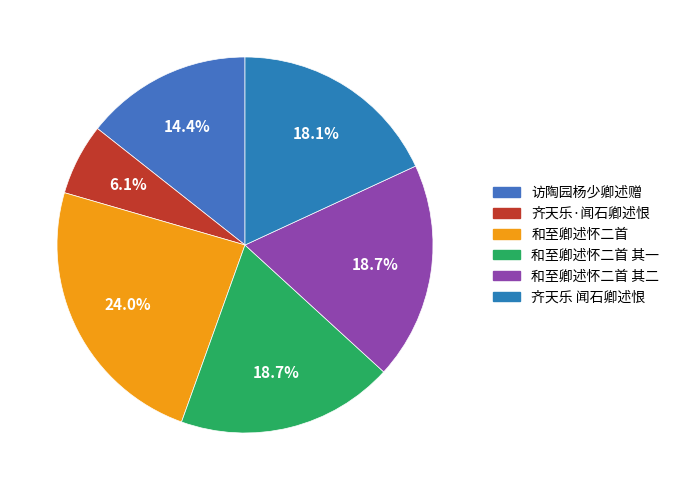

Approximately how many times larger is the value at 和至卿述怀二首 compared to 齐天乐 闻石卿述恨?

1.3